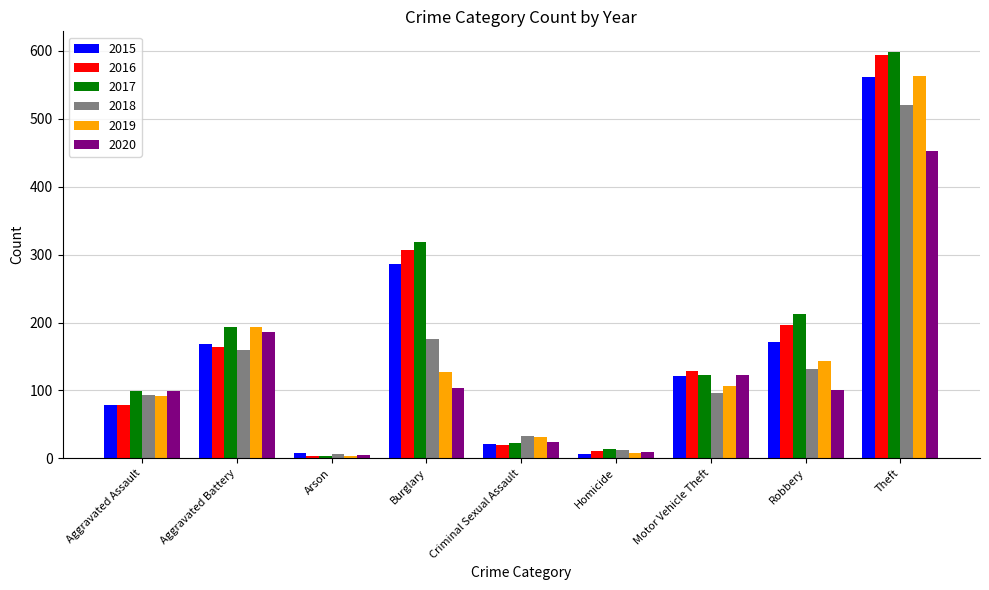

How many series are shown in this chart?

6